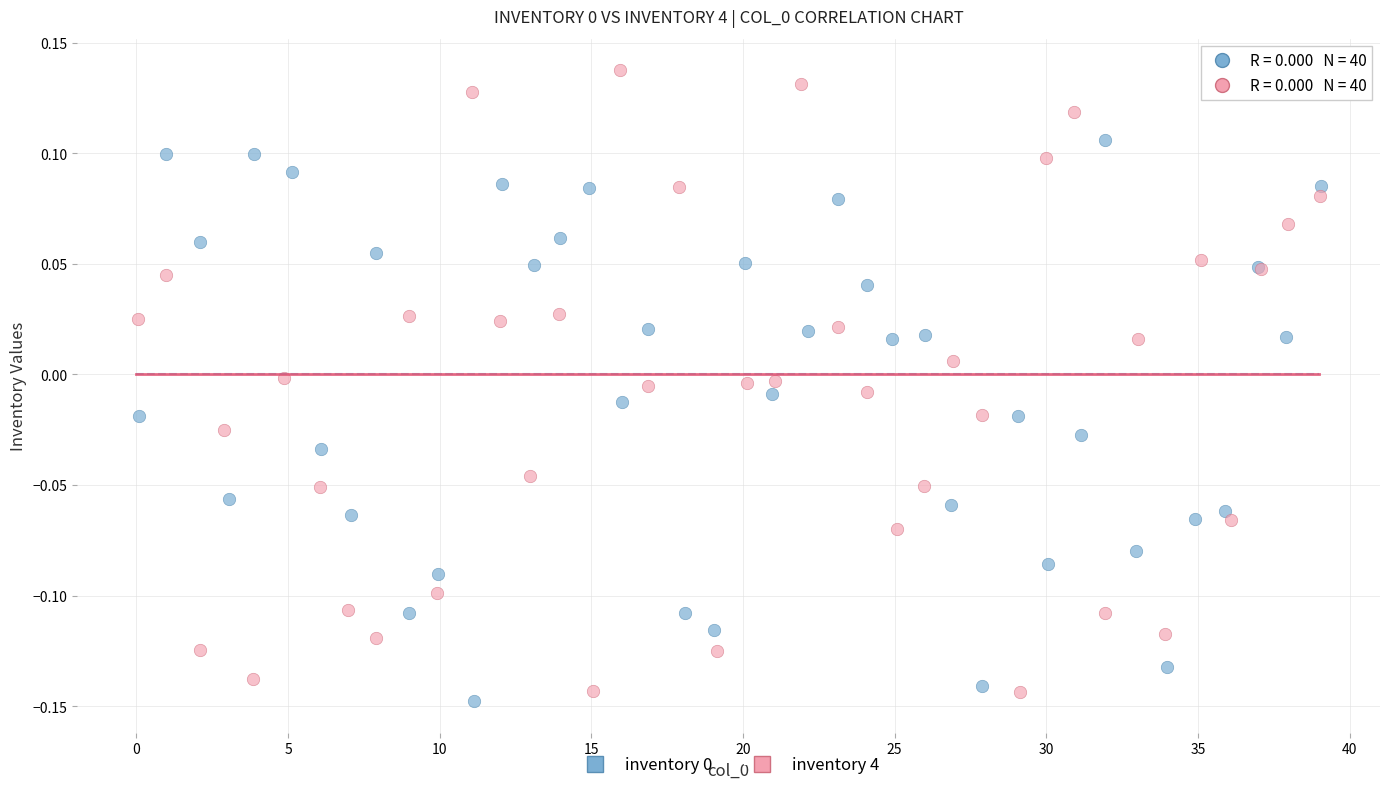

Which series has the largest Y range (max minus min)?

inventory 4